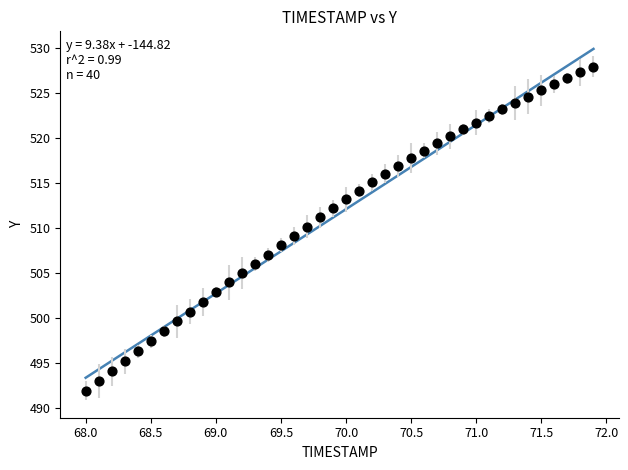

What is the range of Y values (max minus min)?

36.1